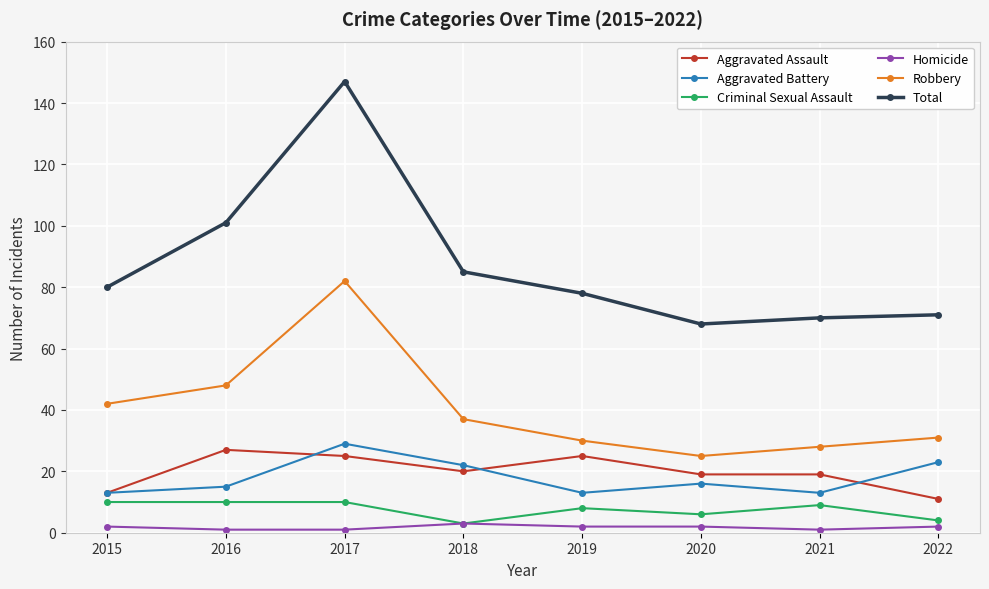

Read the Aggravated Assault value at 2015, to the nearest 10.

10